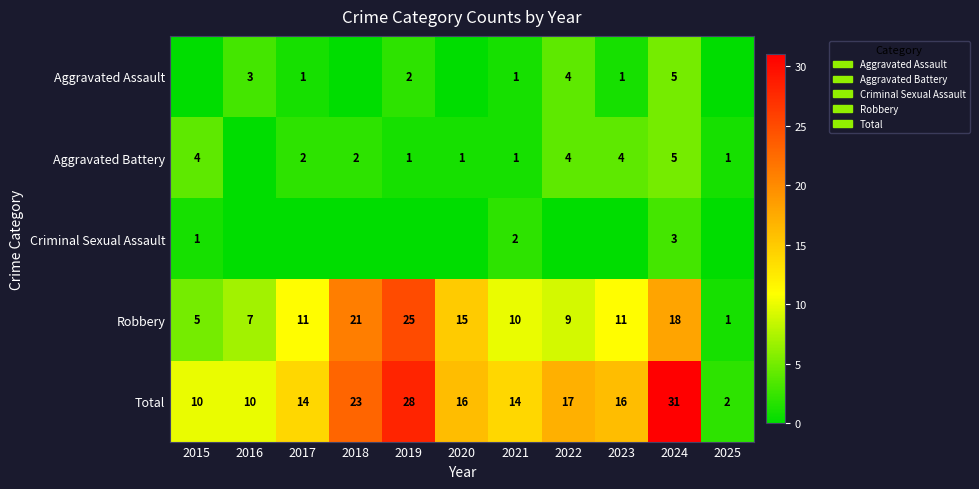

Is the value of Total at 2023 greater than the value of Aggravated Assault at 2024?

Yes